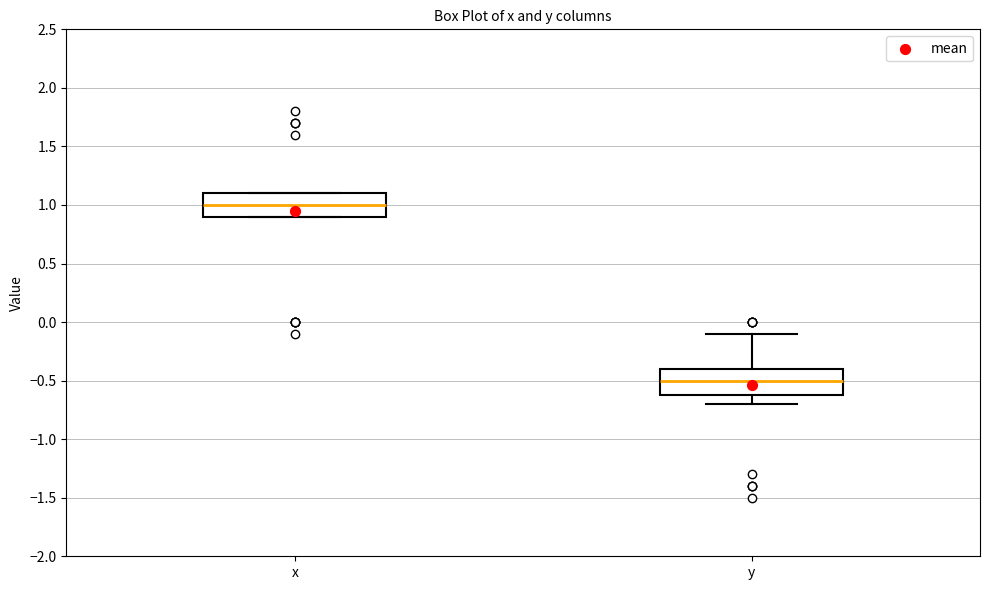

Reading left to right, read every box against the y-axis: the position of its median line, the range the box covers, and the ends of its whiskers. The values are not printed on the chart, so give them approximately, as read against the axis.

x: median 1.0, box 0.9 to 1.1, whiskers 0.9 to 1.1
y: median -0.5, box -0.6 to -0.4, whiskers -0.7 to -0.1